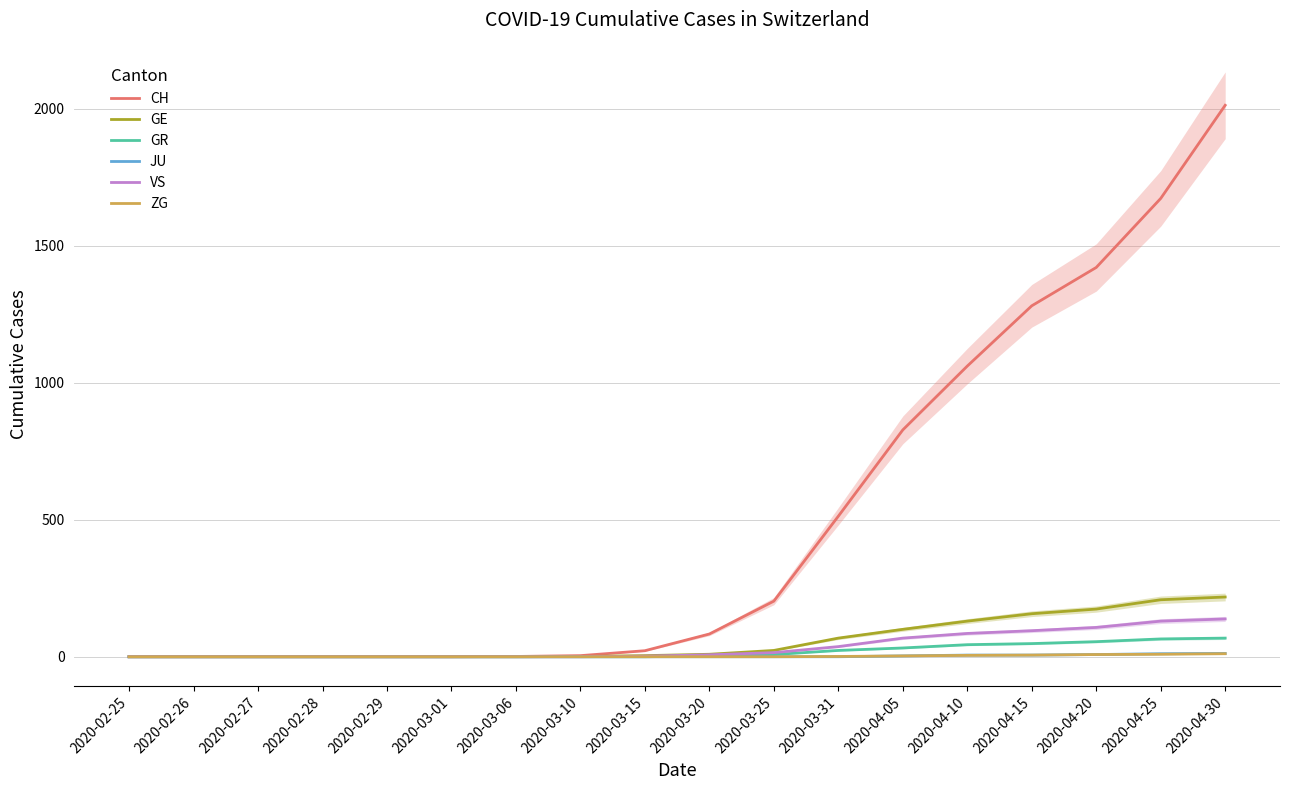

What is the maximum value for GR?

68